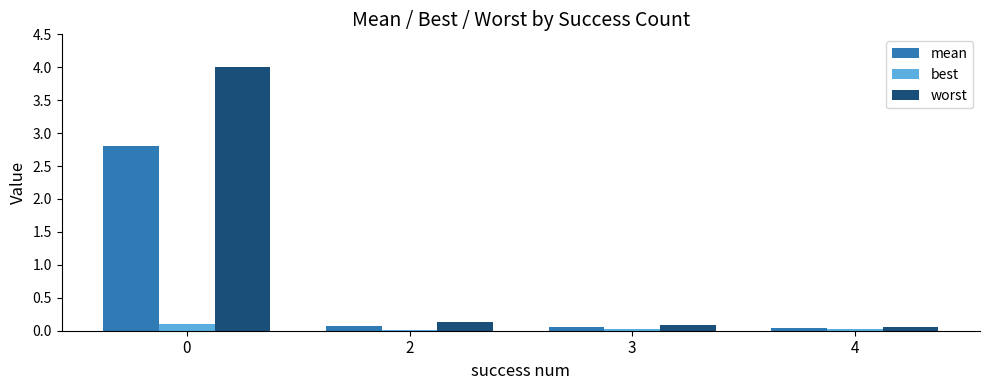

Which series has the widest spread of values?

worst